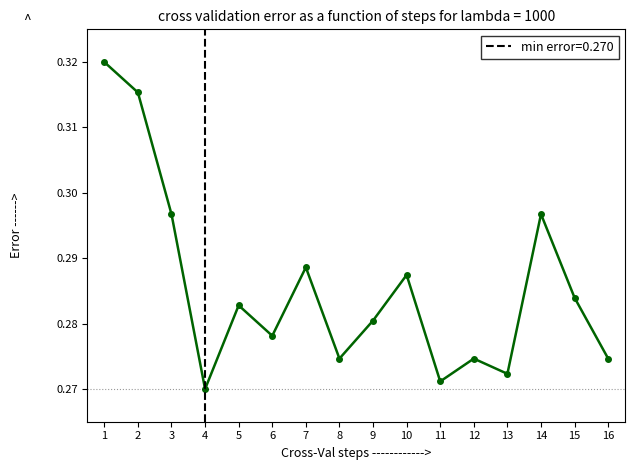

Count the number of categories in the chart.

16